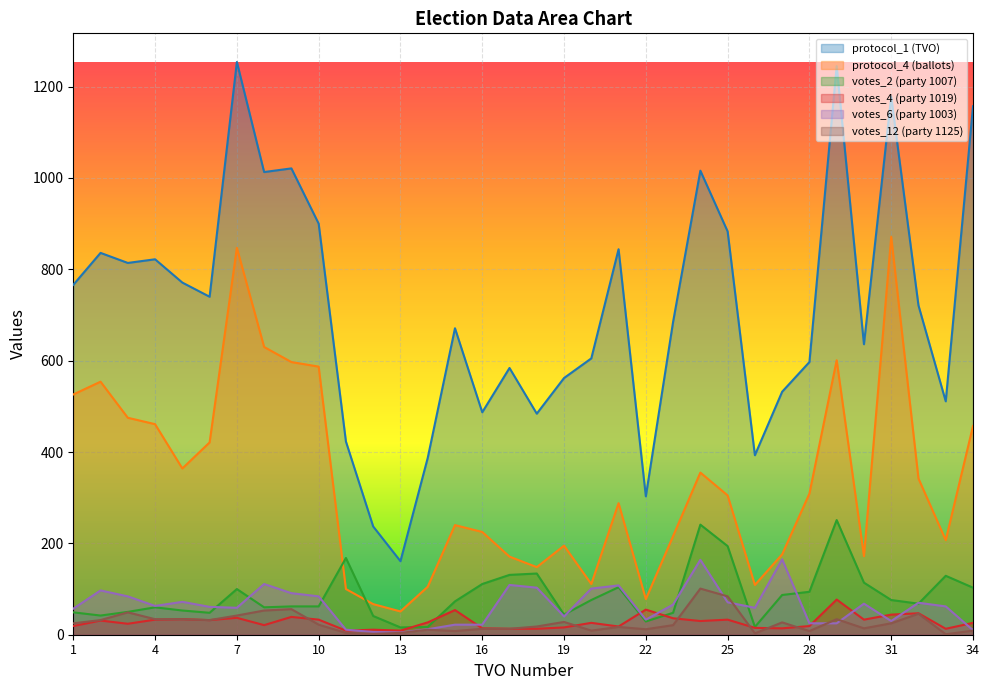

Between 4 and 26, which series saw the biggest shift?

protocol_1 (TVO)